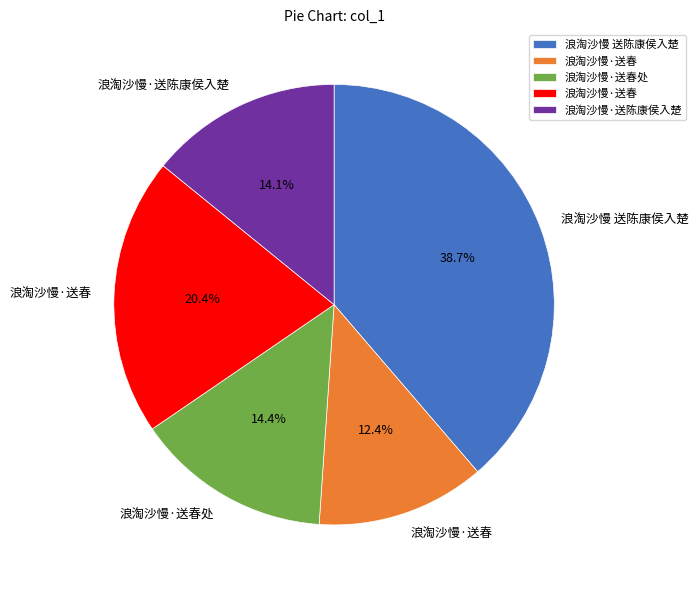

Is there any slice that represents more than half of the pie?

No